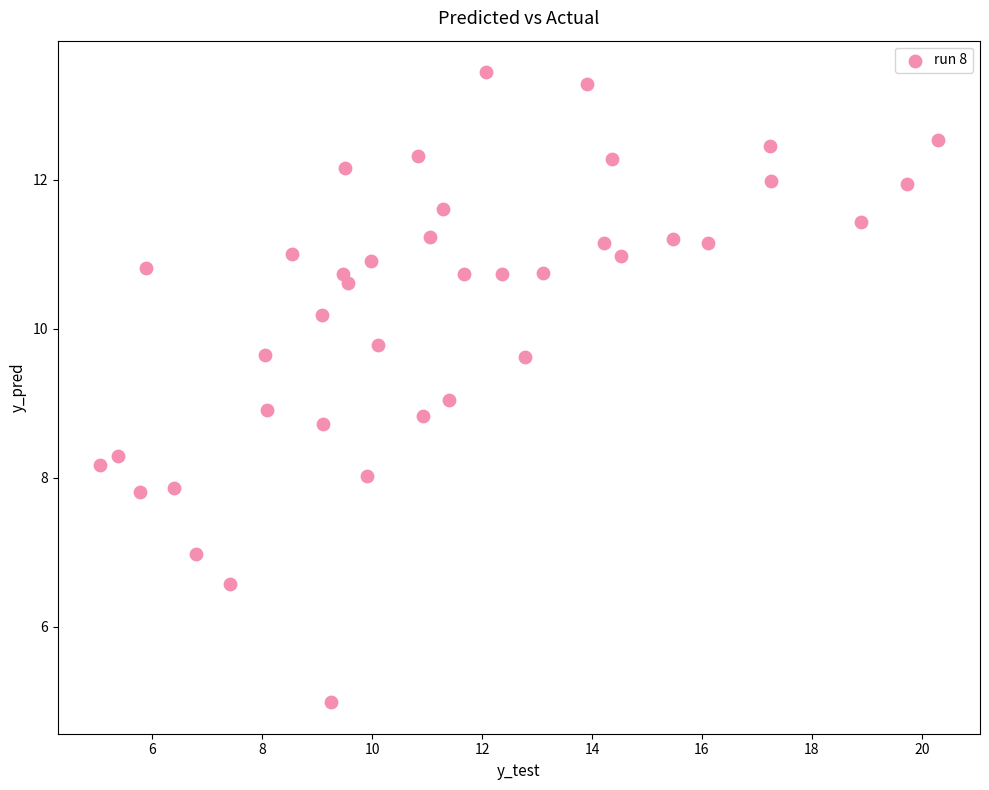

What is the range of Y values (max minus min)?

8.5